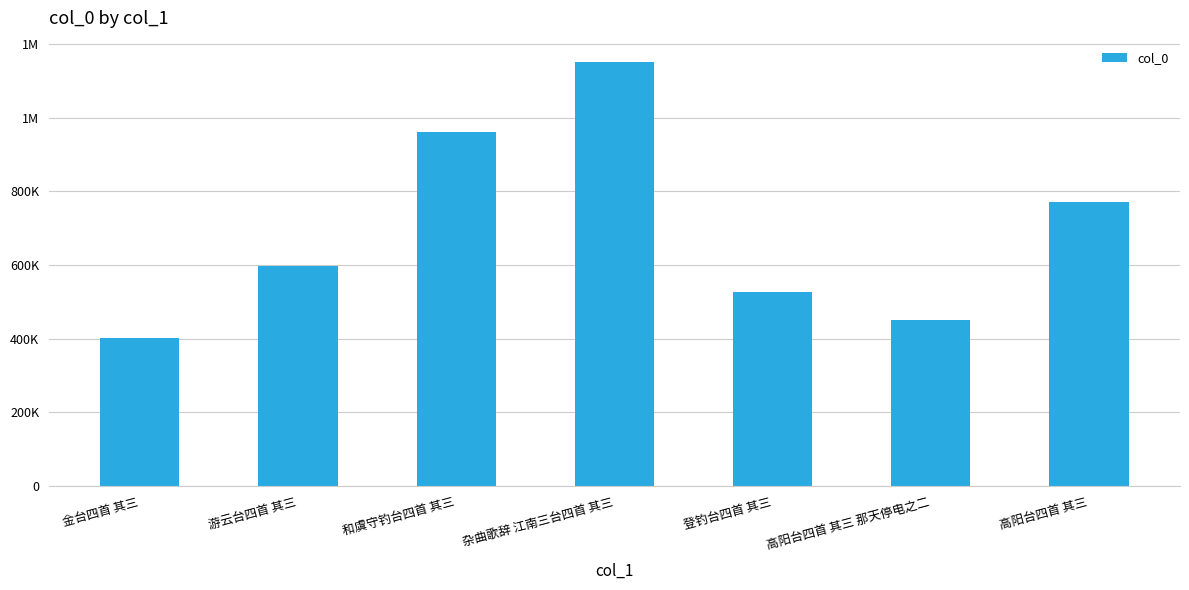

Does the chart contain any negative values?

No